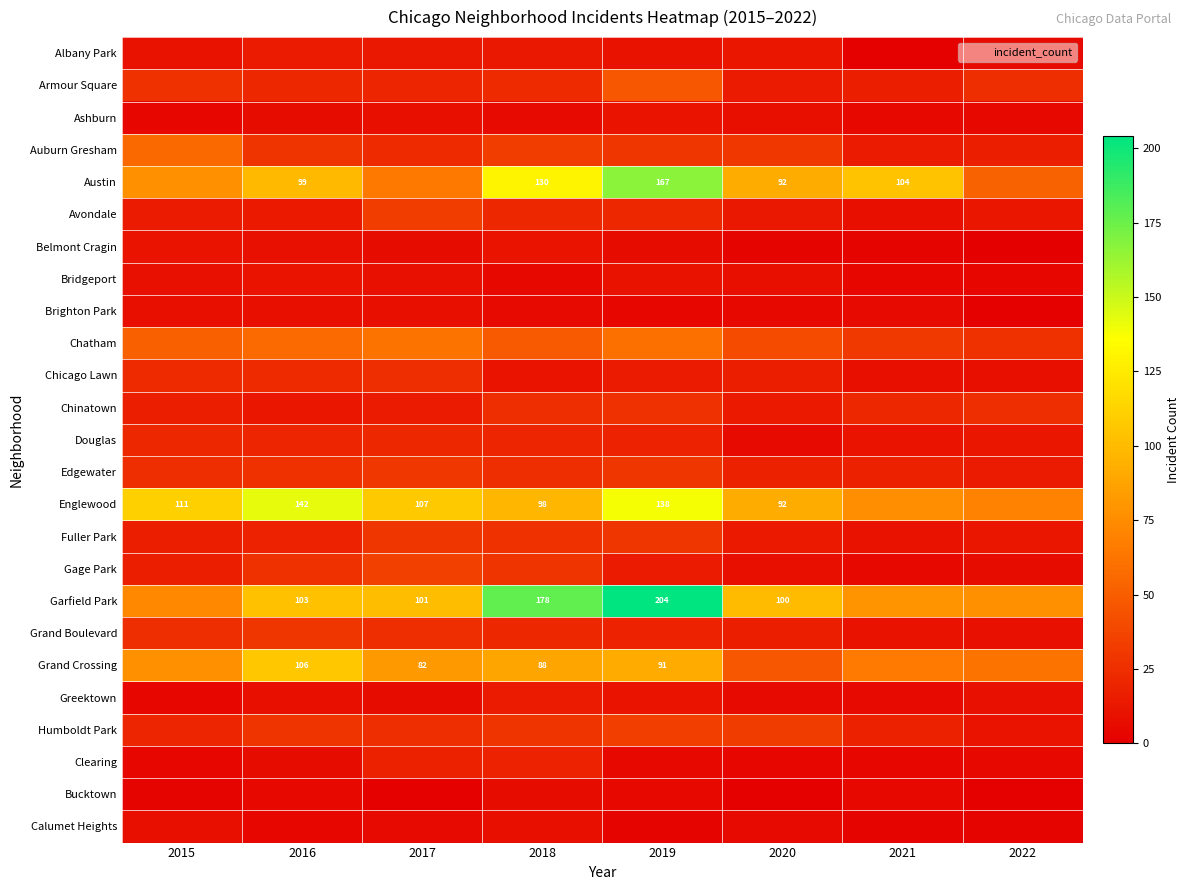

The value of Austin at 2021 is 104. True or false?

True